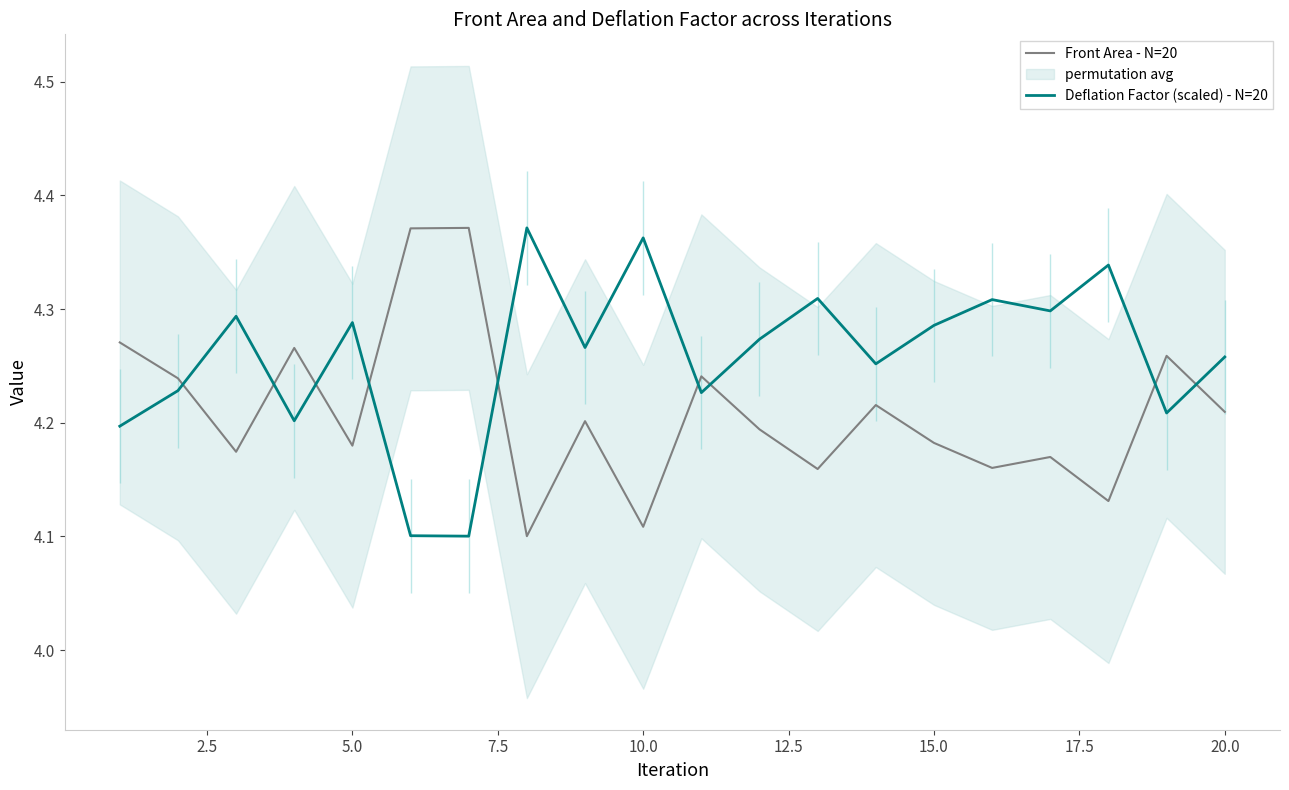

True or false: Front Area - N=20 and Deflation Factor (scaled) - N=20 cross at least once.

True